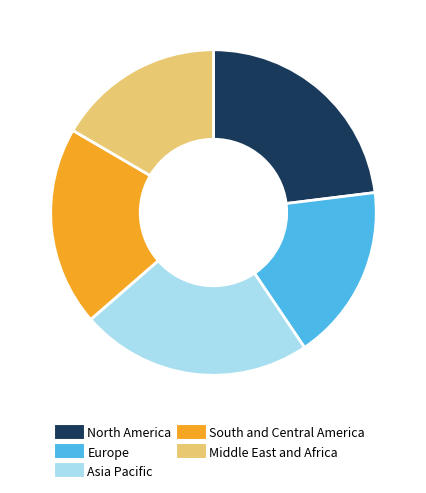

Does any single category account for the majority?

No